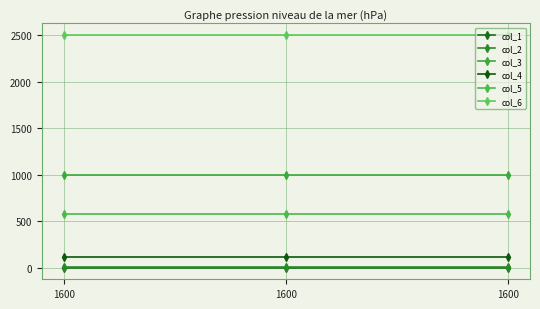

The col_3 series shows 1000 at 1600. True or false?

True